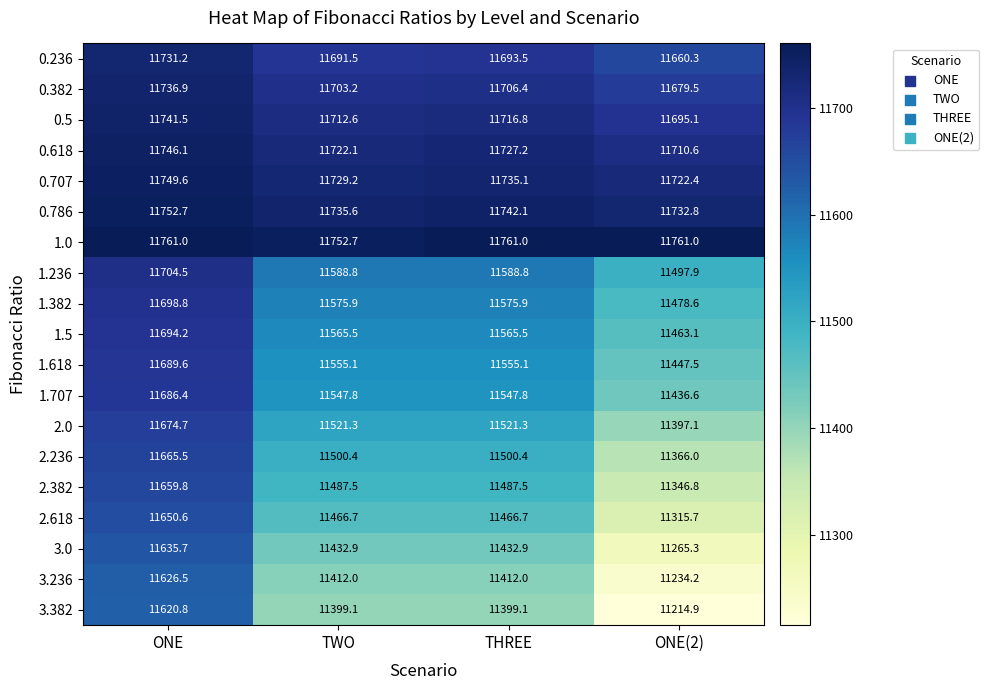

List the series in order of their peak value, highest first.

1.0, 0.786, 0.707, 0.618, 0.5, 0.382, 0.236, 1.236, 1.382, 1.5, 1.618, 1.707, 2.0, 2.236, 2.382, 2.618, 3.0, 3.236, 3.382